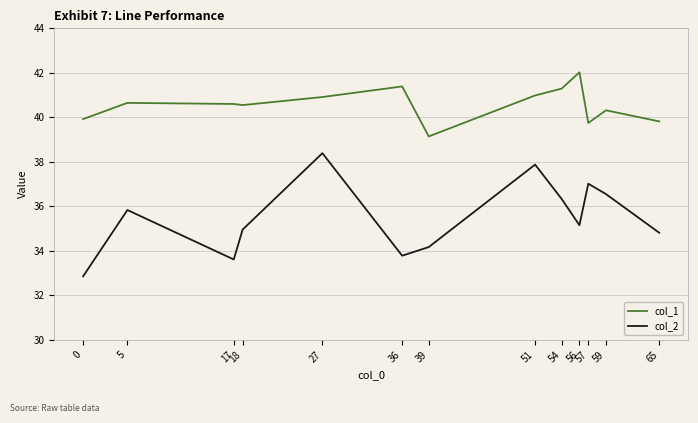

At 54, list the series in order from smallest to largest.

col_2, col_1